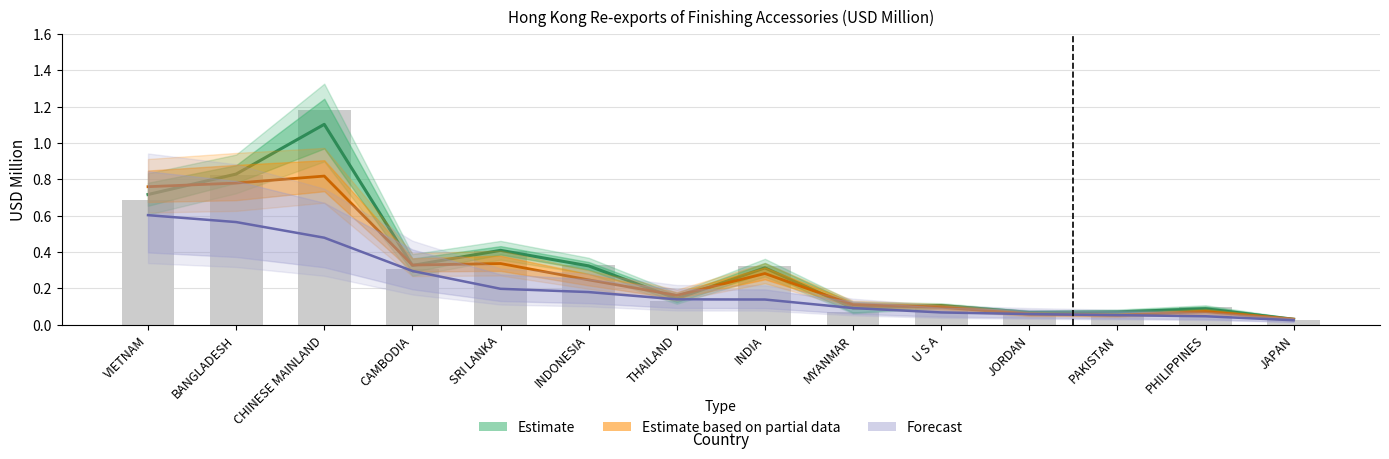

Are the bars grouped side by side (vs. stacked)?

Yes